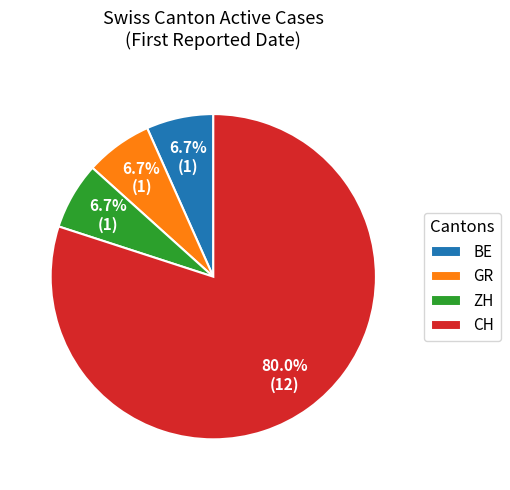

What is the ratio of the value at ZH to the value at GR?

1.0